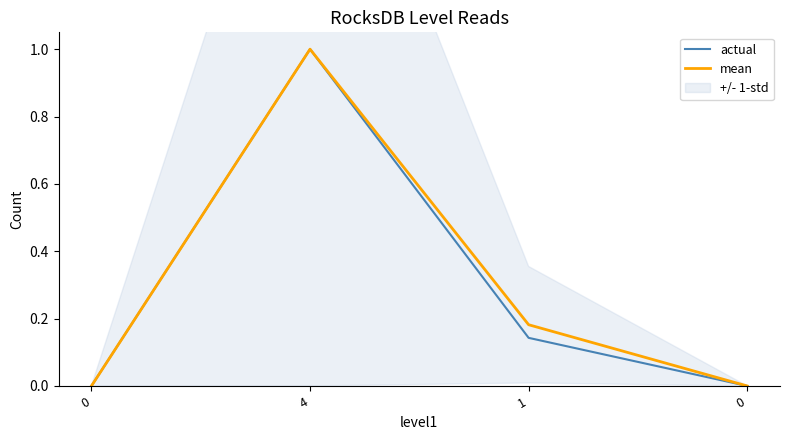

What is the label of the 3rd point from the left?

1